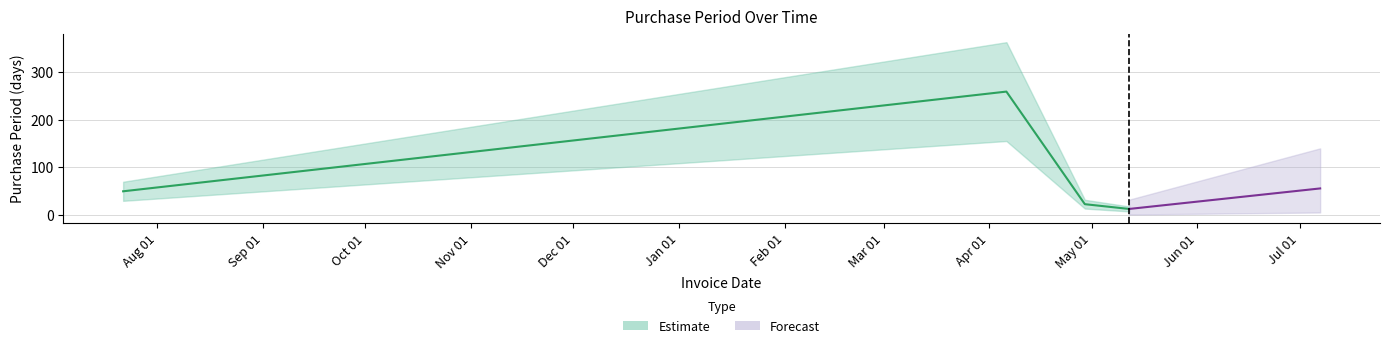

What is the label of the 4th point from the left?

2016-05-12